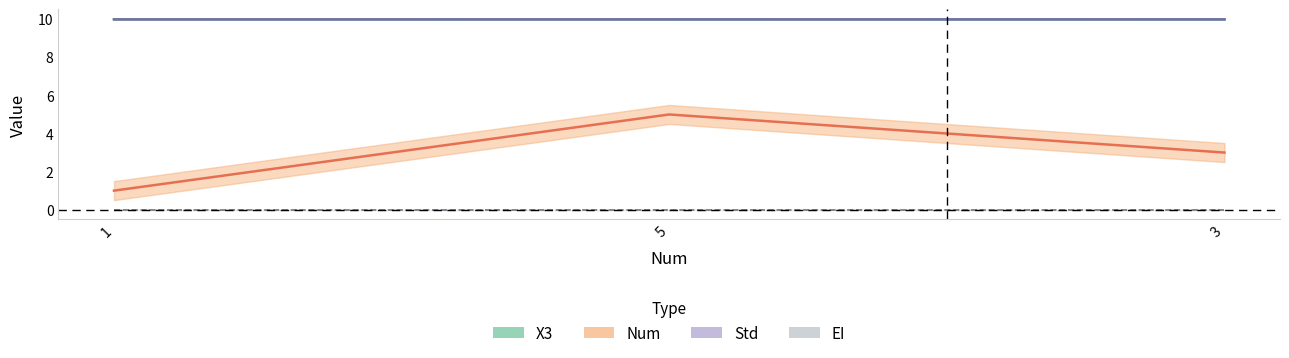

True or false: X3 has a value of 10.0 at 5.

True